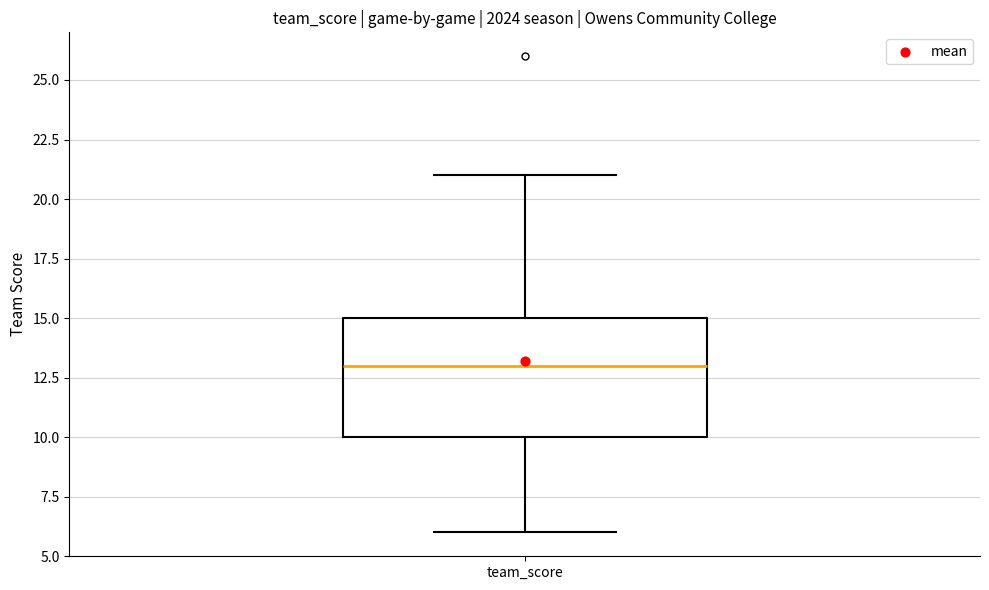

Read this box plot against the y-axis: the position of the median line, the range covered by the box, and the ends of both whiskers. The values are not printed on the chart, so give them approximately, as read against the axis.

median 13, box 10 to 15, whiskers 6 to 21